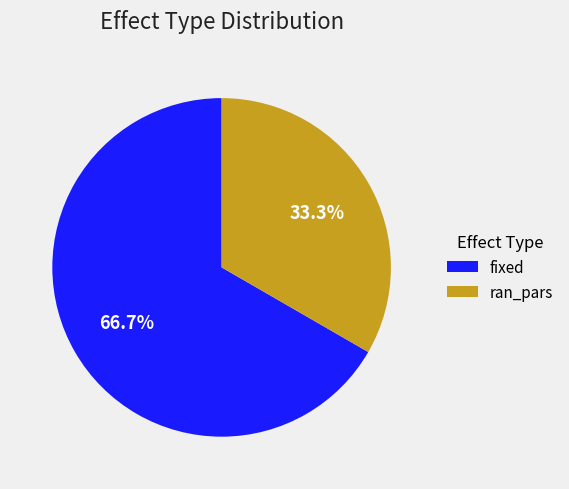

To the nearest percent, what is the combined percentage of ran_pars and fixed?

100%